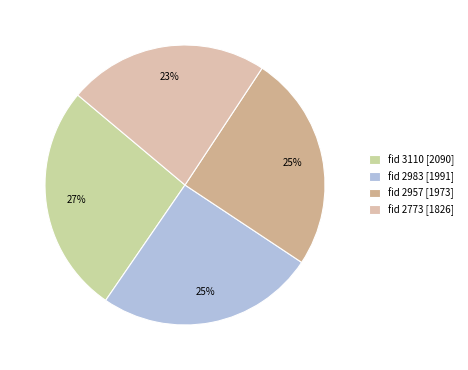

Which slice is the largest?

fid 3110 [2090]